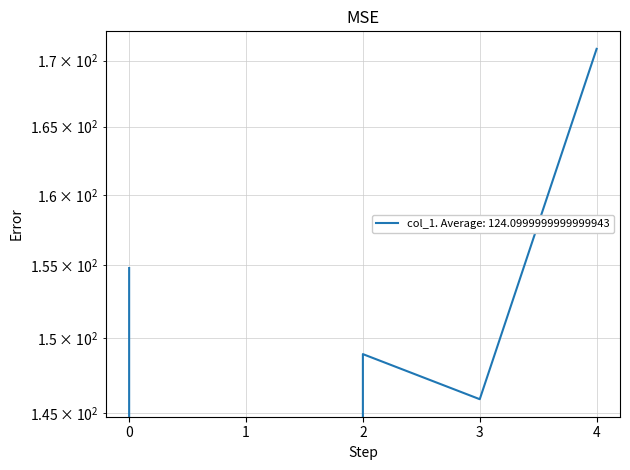

True or false: there are more than 0 points higher than both neighbors.

True